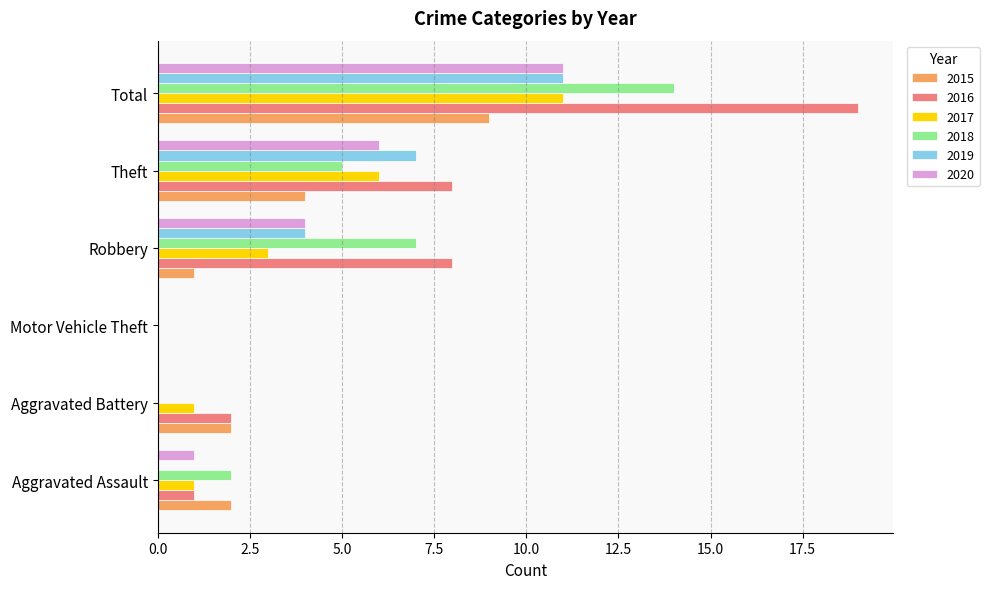

True or false: 2016 has a value of 2 at Aggravated Battery.

True